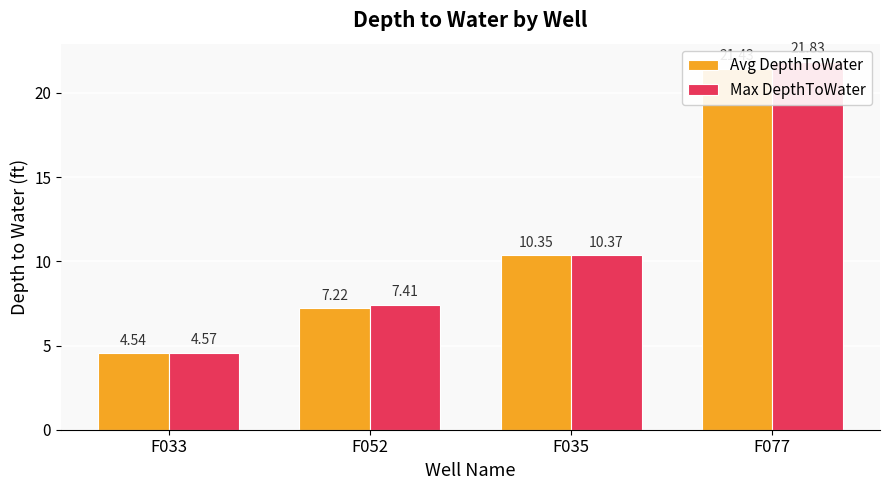

The value of Avg DepthToWater at F077 is 33.1. True or false?

False